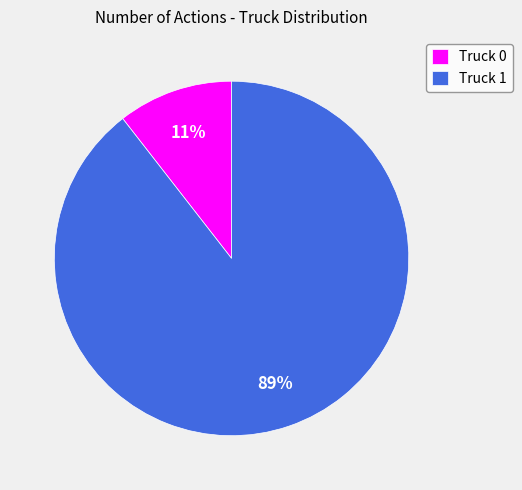

Is it true that Truck 0 is 11% of the pie?

True